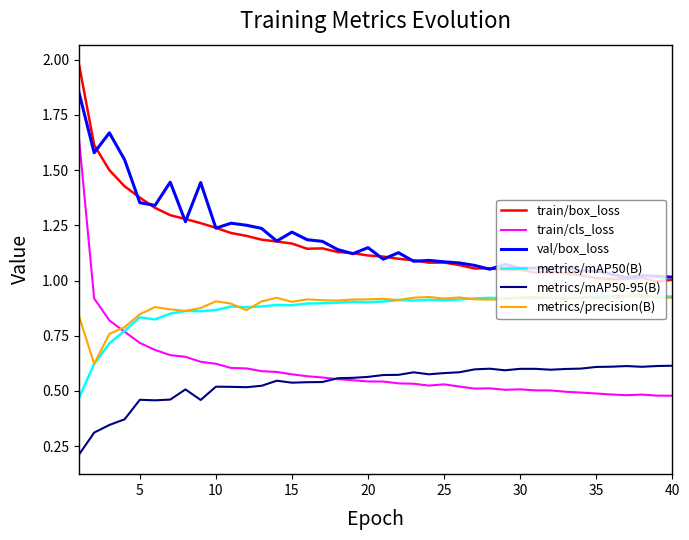

True or false: metrics/mAP50-95(B) and metrics/precision(B) cross at least once.

False